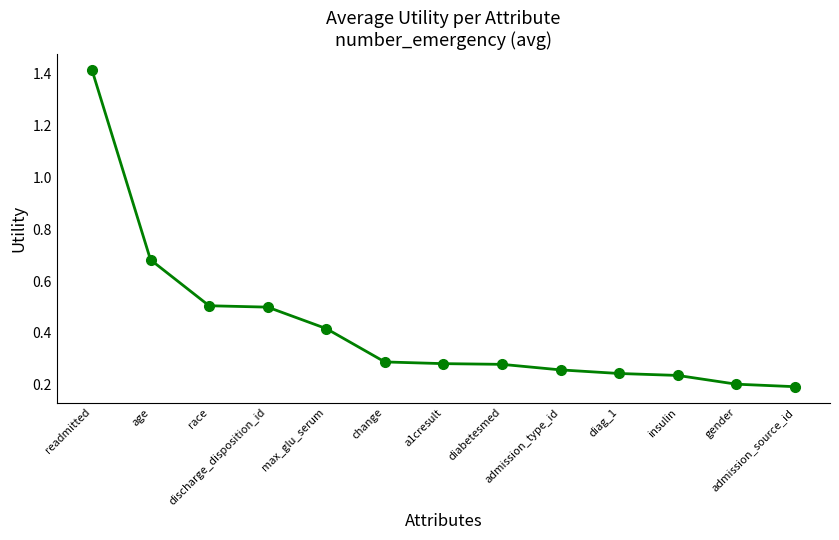

What is the label of the 4th point from the right?

diag_1